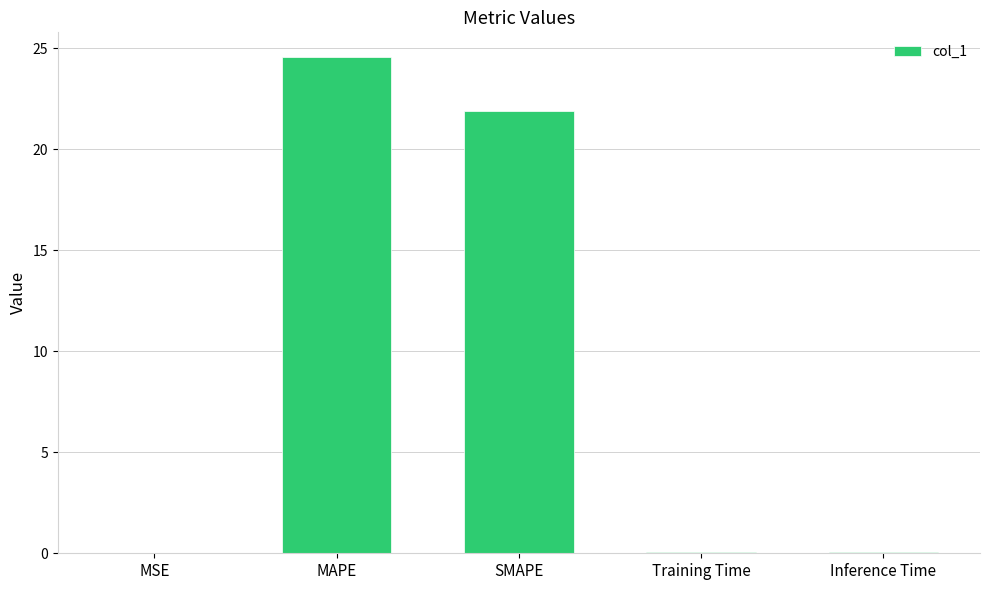

Is it true that the value at SMAPE is 10.9?

False